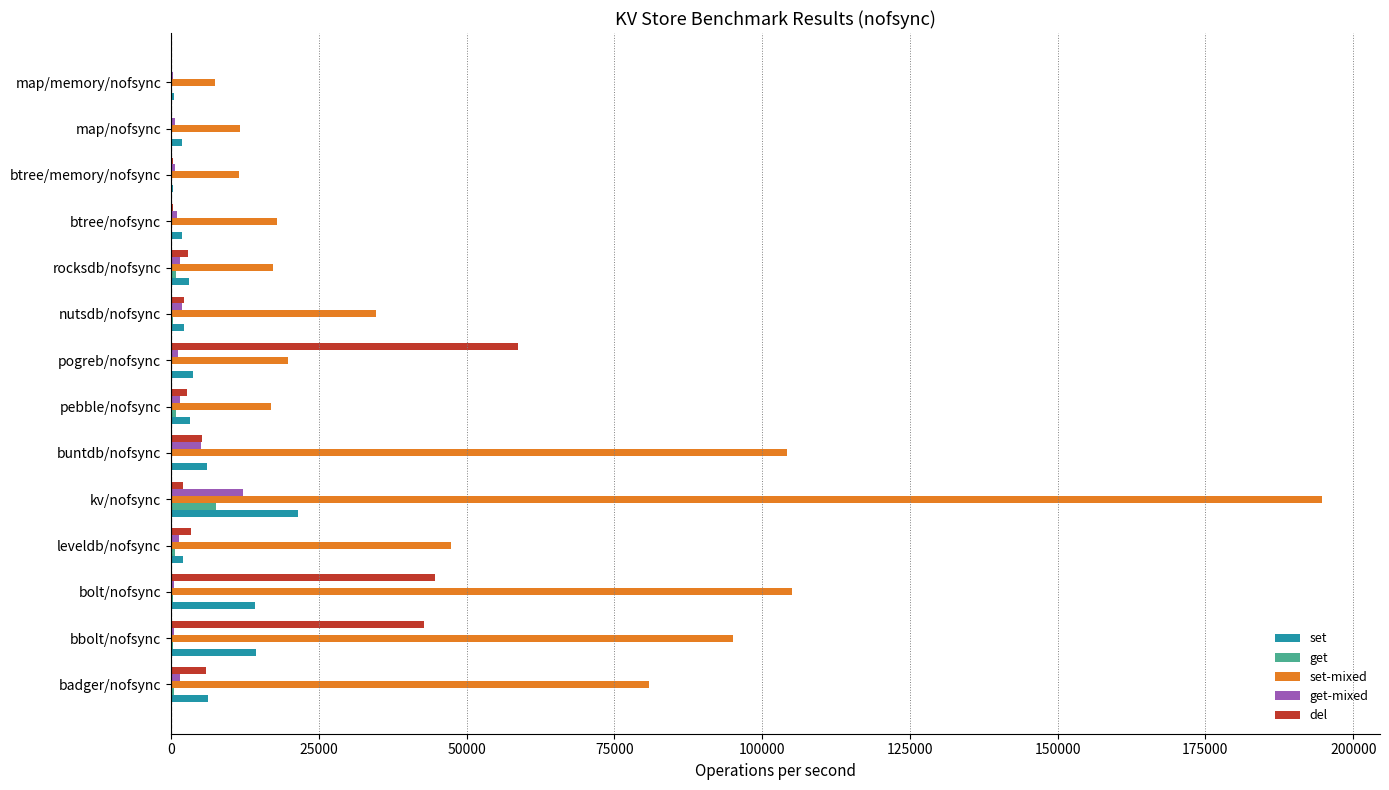

How many data points does each series have?

14